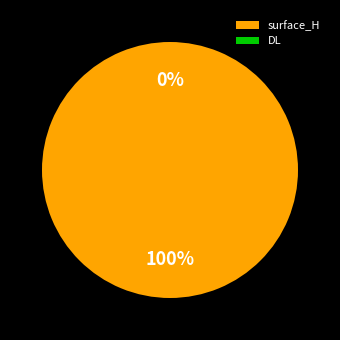

Which category has the smallest portion of the pie?

DL